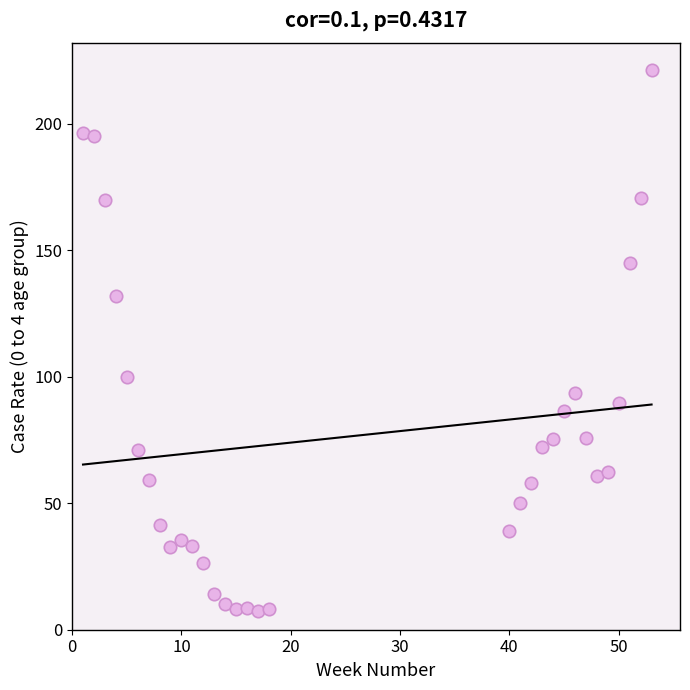

What Y value in the scatter plot is closest to 114?

99.8